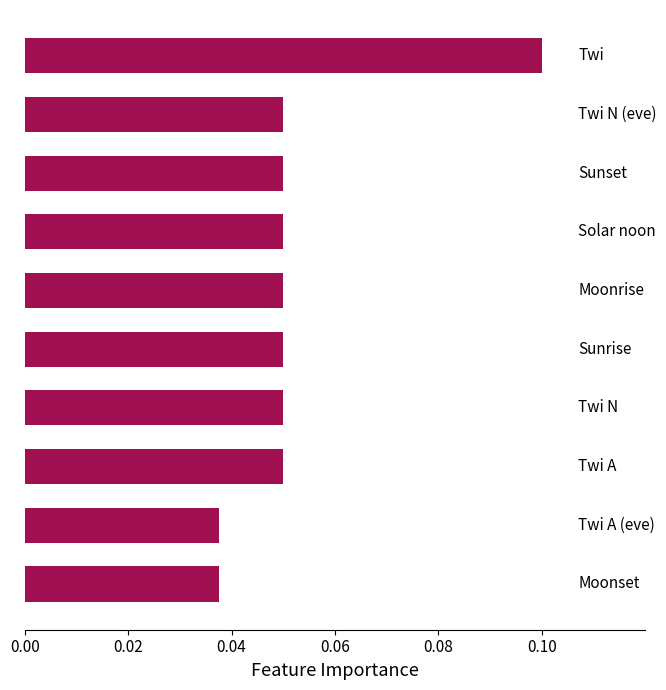

What is the sum of all values?

0.5